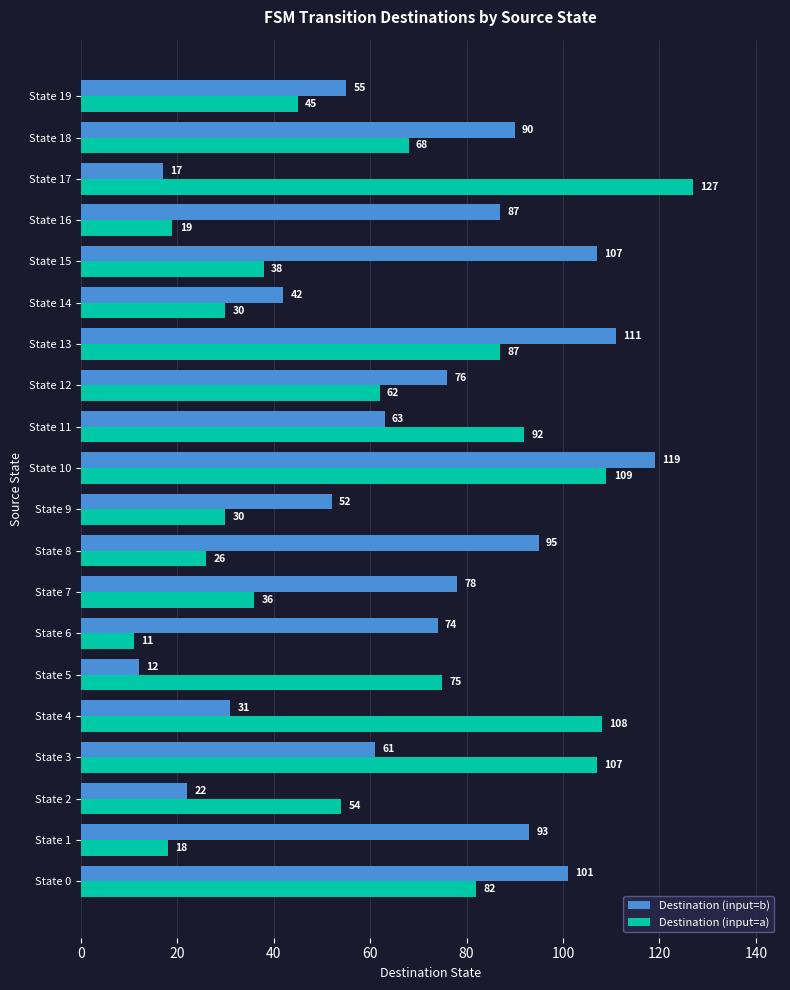

Which series has the largest range (max minus min)?

Destination (input=a)